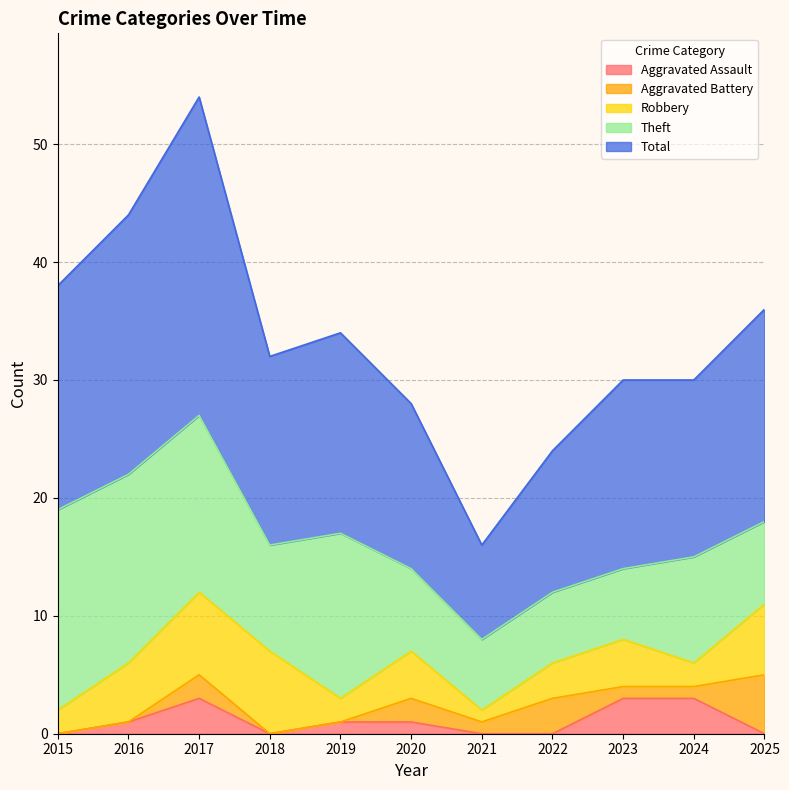

What is the difference between the maximum and minimum values in the Robbery series?

6